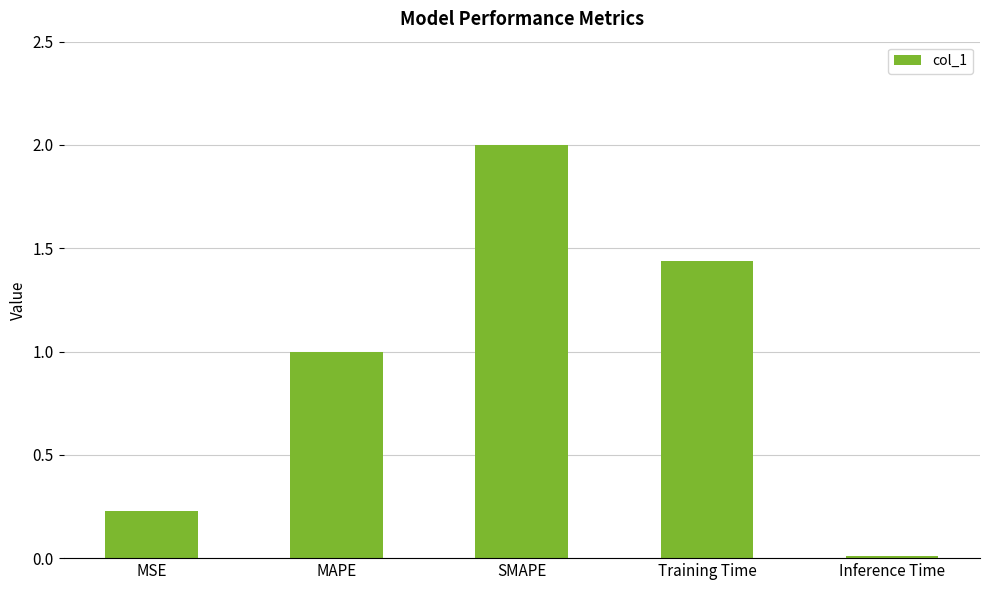

What is the sum of all values?

4.7